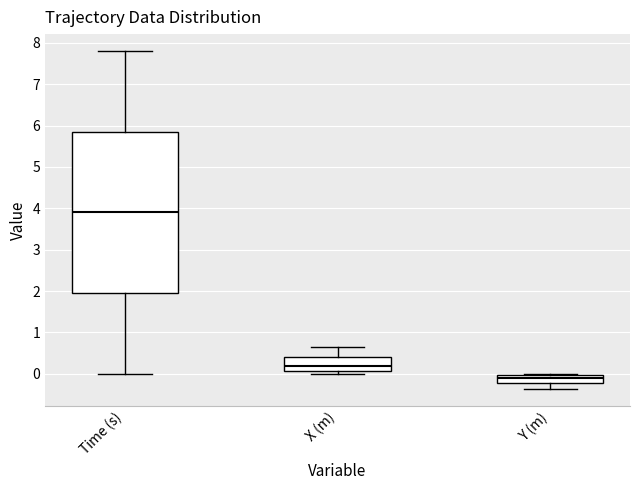

Which box is the tallest, from its lower edge to its upper edge?

Time (s)